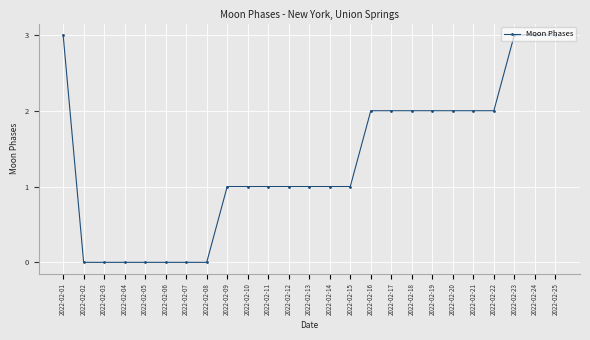

What is the difference between the values at 2022-02-07 and 2022-02-24?

3